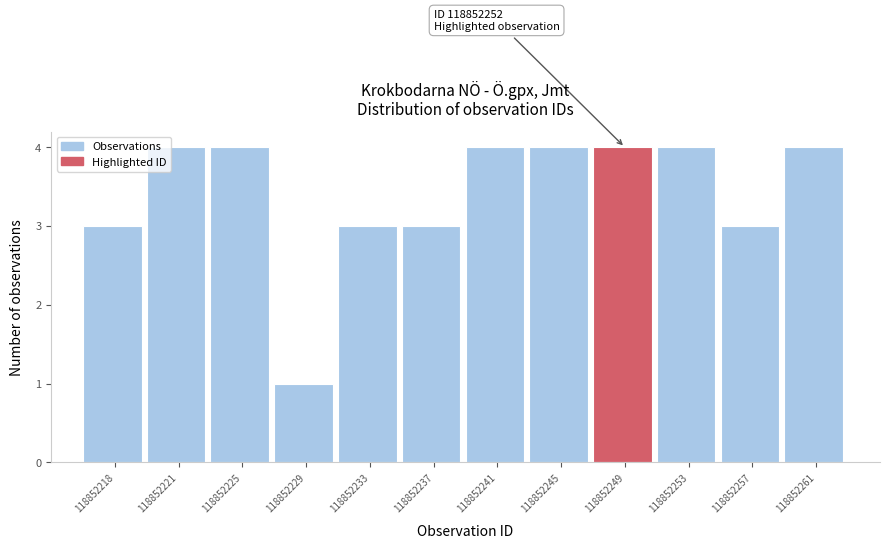

Reading left to right, list all the values displayed in this chart.

118852218=3	118852221=4	118852225=4	118852229=1	118852233=3	118852237=3	118852241=4	118852245=4	118852249=4	118852253=4	118852257=3	118852261=4